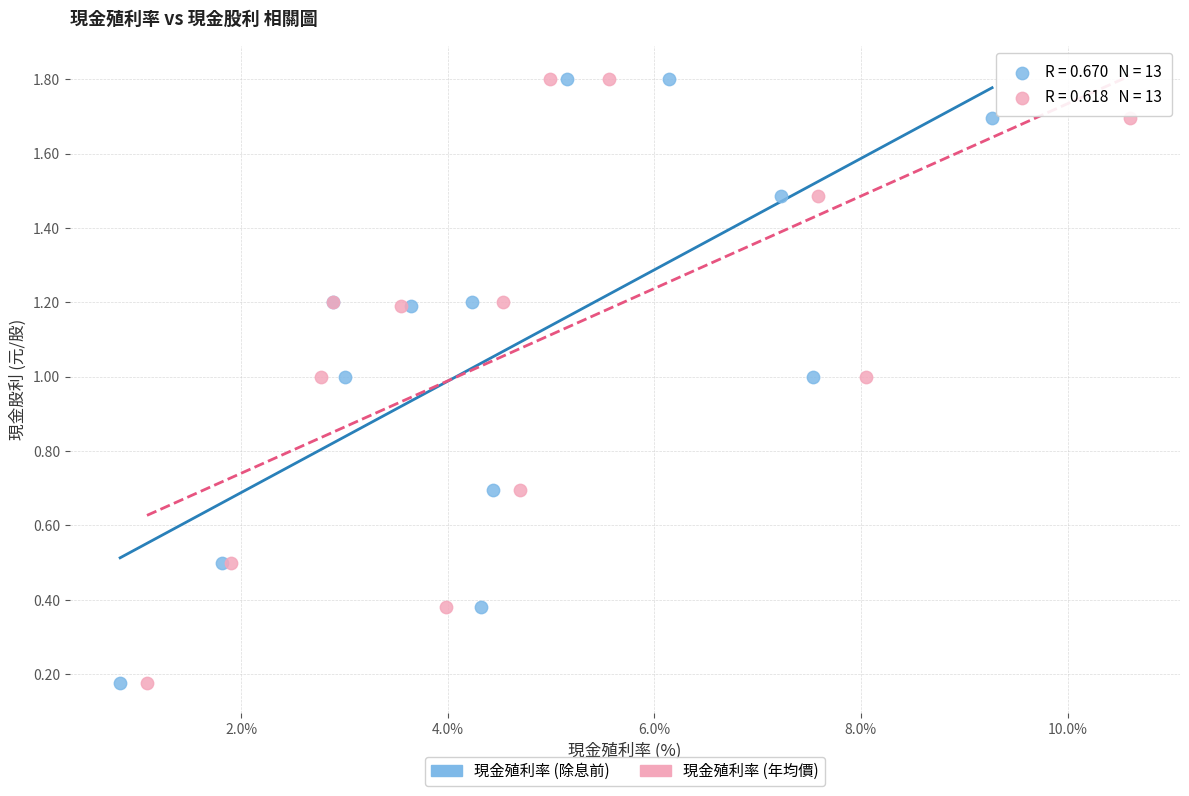

What are all the series names shown in the legend?

現金殖利率 (除息前), 現金殖利率 (年均價)